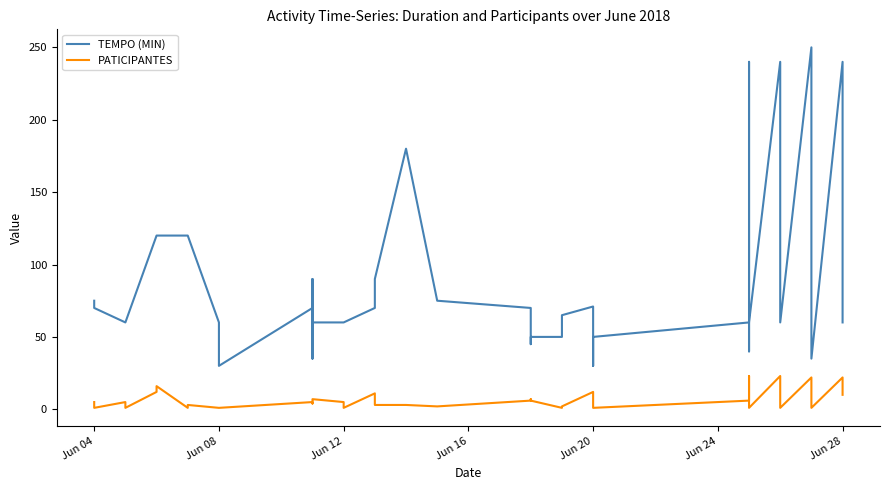

True or false: TEMPO (MIN) and PATICIPANTES intersect in this chart.

False